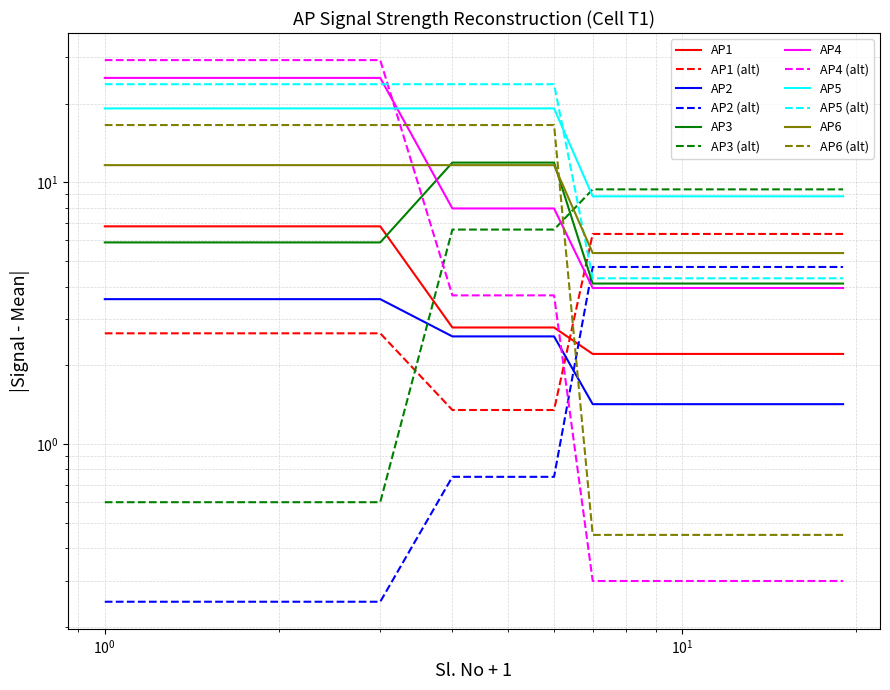

What is the sum of all AP6 values?

198.1